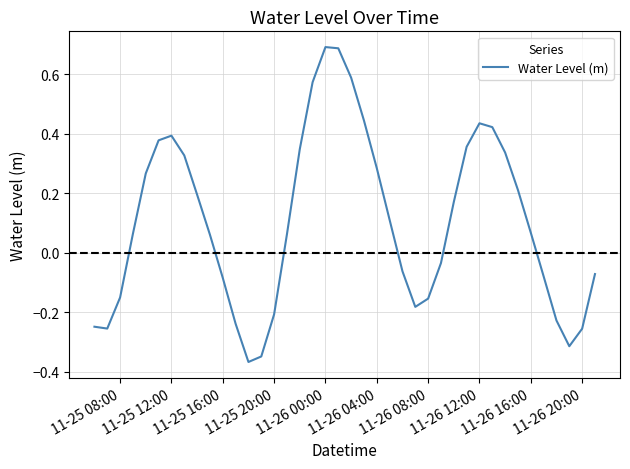

Is this an area chart (filled region under the line)?

No